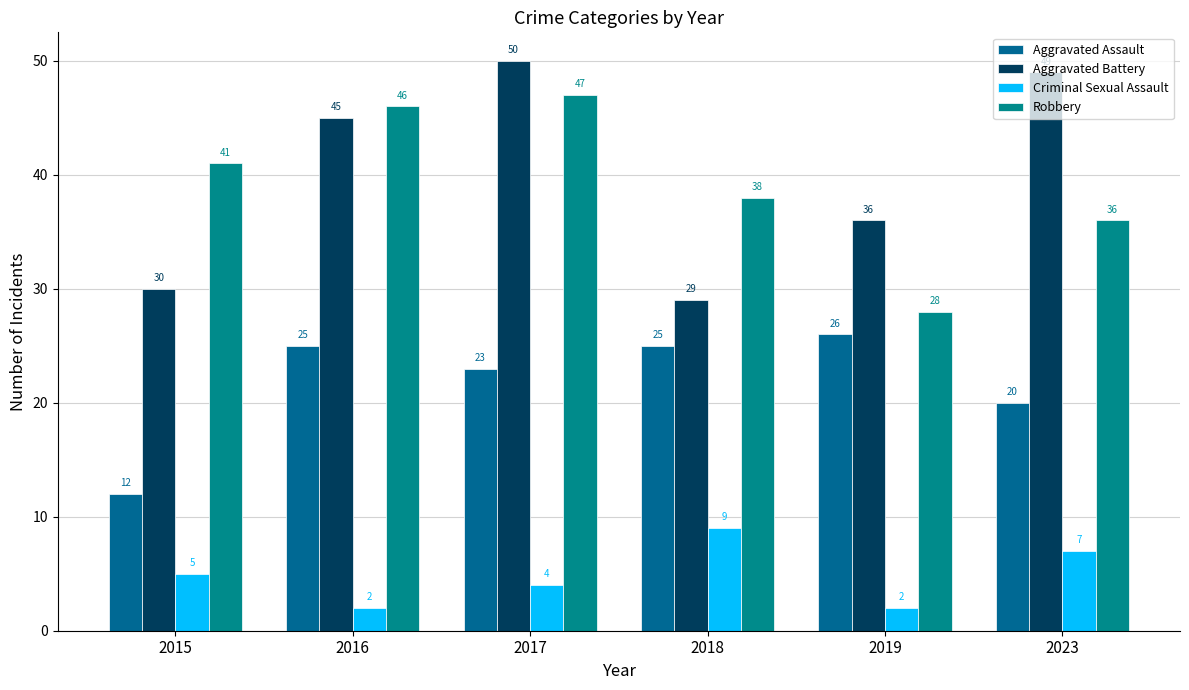

Reading right to left, list all the values displayed in this chart.

Aggravated Assault: 2023=20	2019=26	2018=25	2017=23	2016=25	2015=12
Aggravated Battery: 2023=49	2019=36	2018=29	2017=50	2016=45	2015=30
Criminal Sexual Assault: 2023=7	2019=2	2018=9	2017=4	2016=2	2015=5
Robbery: 2023=36	2019=28	2018=38	2017=47	2016=46	2015=41